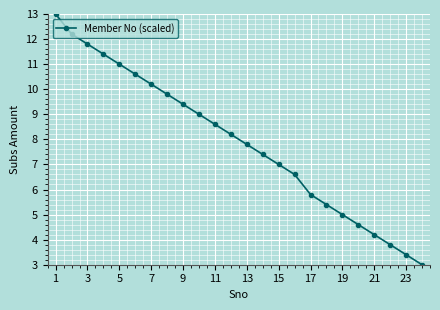

What is the sum of all values?

189.2